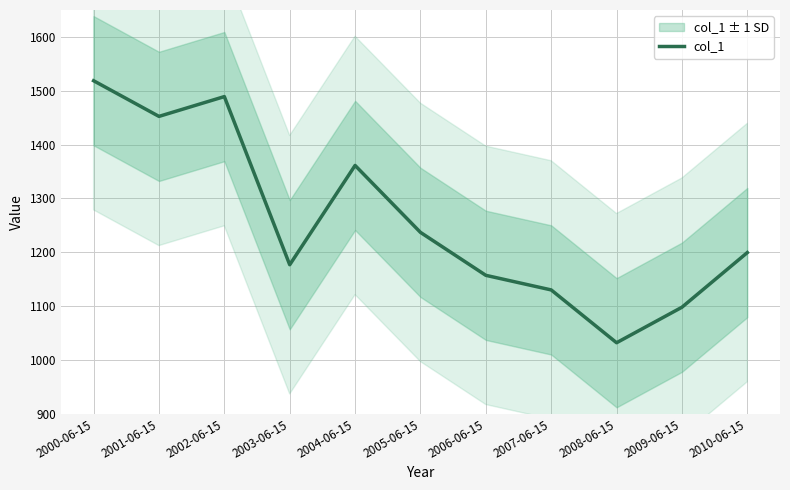

What is the ratio of the value at 2009-06-15 to the value at 2000-06-15?

0.7